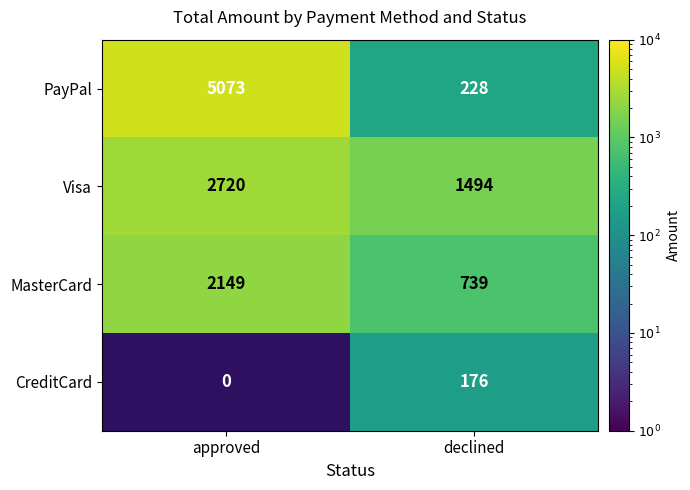

What is the sum of the PayPal values at approved and declined?

5301